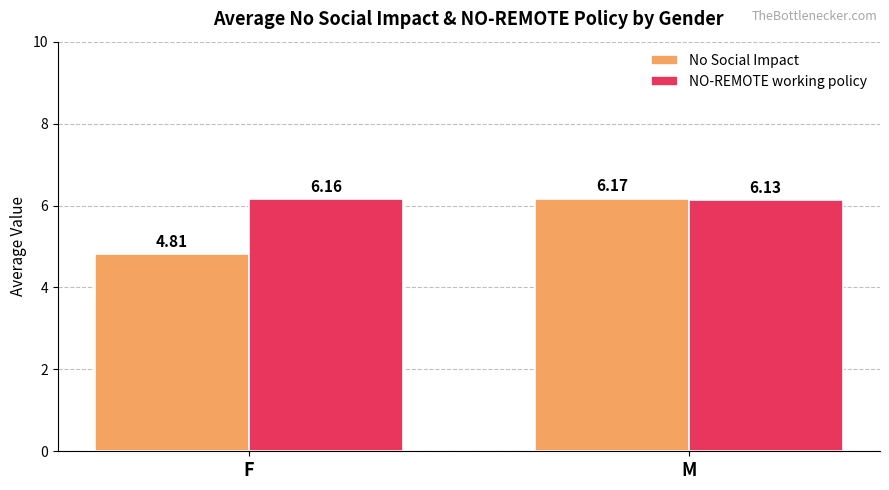

At which label does No Social Impact reach its minimum?

F